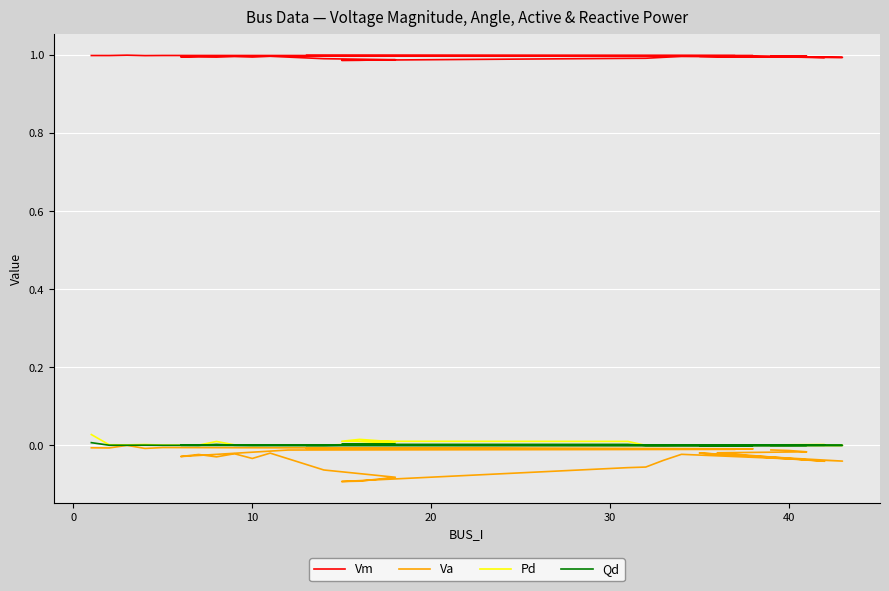

Is the value of Va at 22 greater than the value of Qd at 23?

No